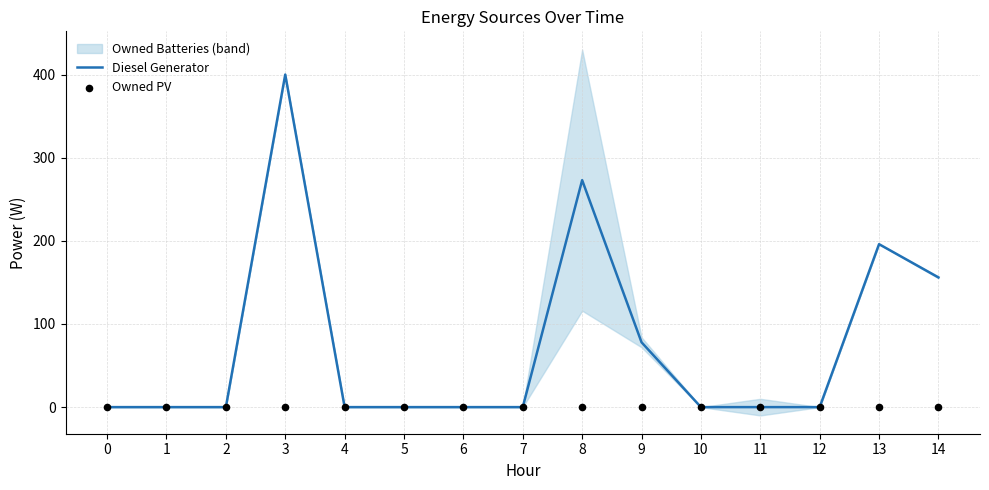

The Diesel Generator series shows 0 at 0. True or false?

True